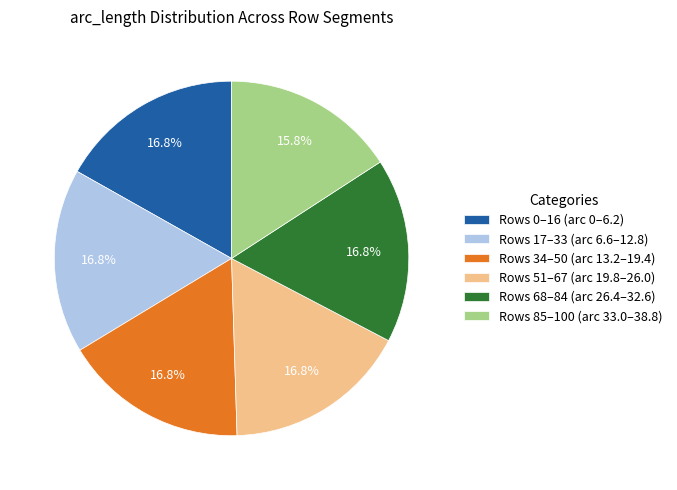

Approximately how many times larger is the value at Rows 51–67 (arc 19.8–26.0) compared to Rows 17–33 (arc 6.6–12.8)?

1.0